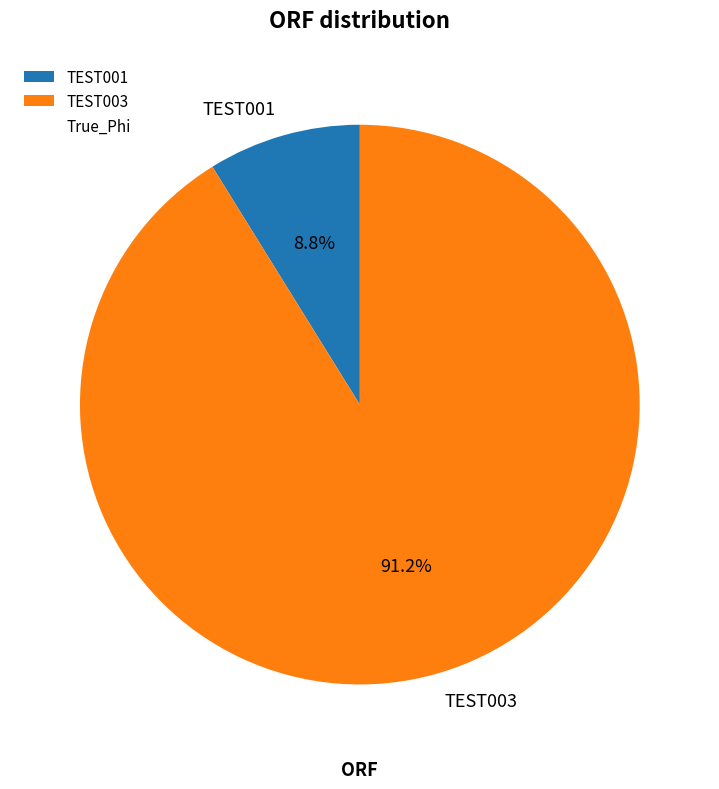

Is there a majority slice in this chart?

Yes